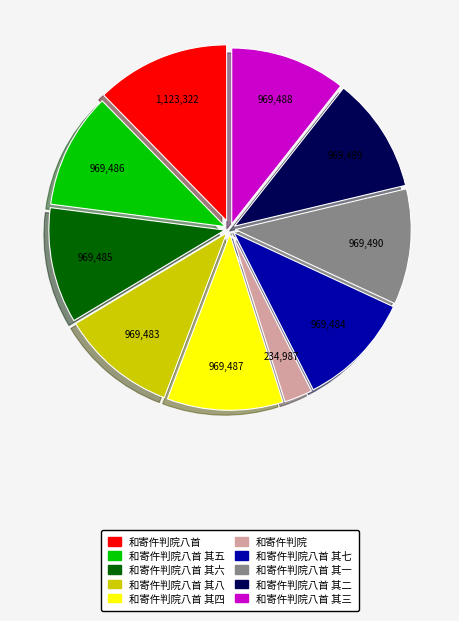

How many slices are in this pie chart?

10